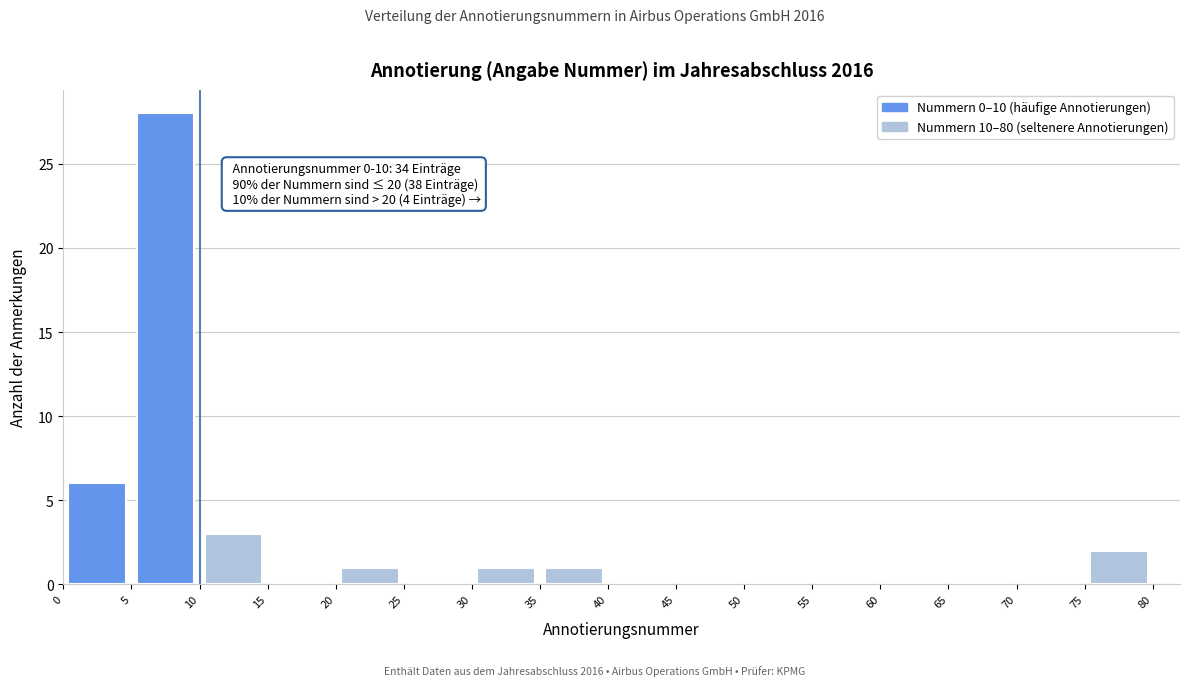

Which range on the x-axis has the tallest bar?

5 to 10